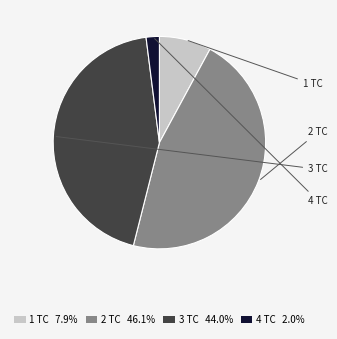

Do 2 TC 46.1% and 1 TC 7.9% together represent more than half of the pie?

Yes